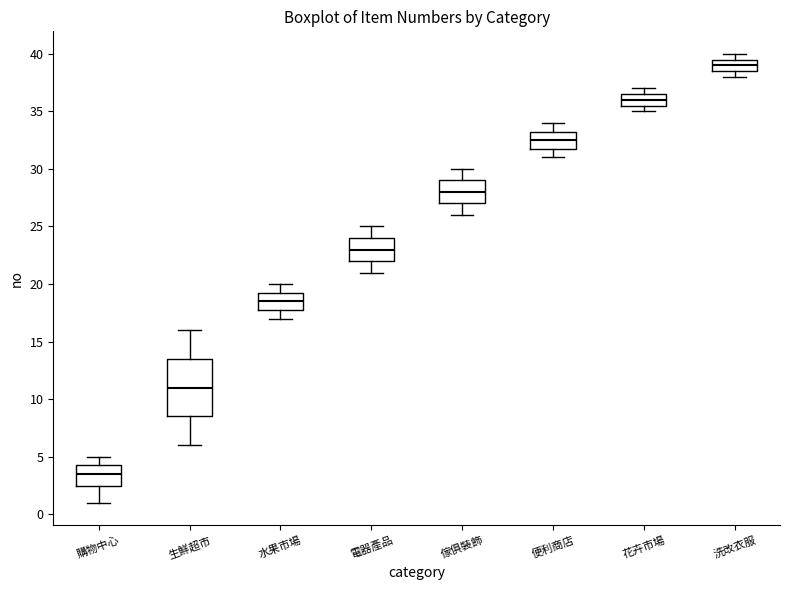

Reading left to right, read every box against the y-axis: the position of its median line, the range the box covers, and the ends of its whiskers. The values are not printed on the chart, so give them approximately, as read against the axis.

購物中心: median 3.5, box 2.5 to 4.5, whiskers 1.0 to 5.0
生鮮超市: median 11.0, box 8.5 to 13.5, whiskers 6.0 to 16.0
水果市場: median 18.5, box 18.0 to 19.5, whiskers 17.0 to 20.0
電器產品: median 23.0, box 22.0 to 24.0, whiskers 21.0 to 25.0
傢俱裝飾: median 28.0, box 27.0 to 29.0, whiskers 26.0 to 30.0
便利商店: median 32.5, box 32.0 to 33.5, whiskers 31.0 to 34.0
花卉市場: median 36.0, box 35.5 to 36.5, whiskers 35.0 to 37.0
洗改衣服: median 39.0, box 38.5 to 39.5, whiskers 38.0 to 40.0